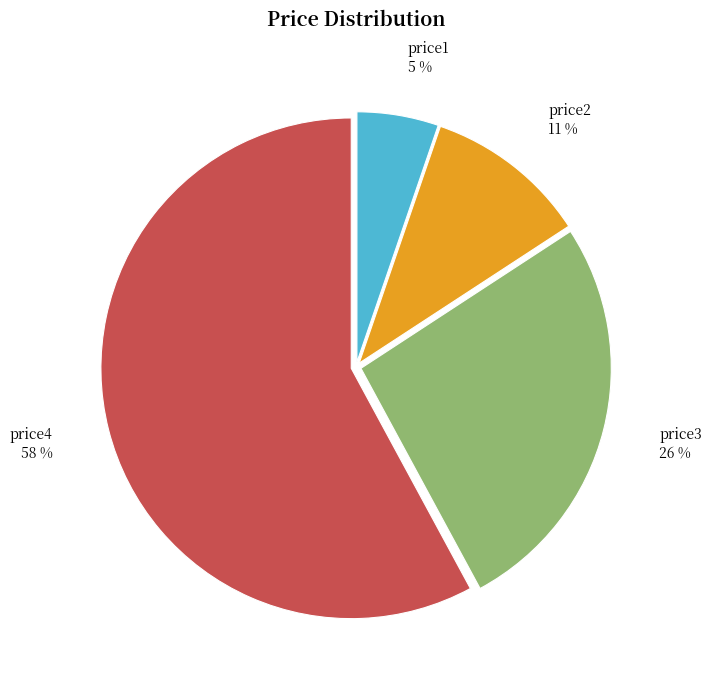

To the nearest percent, what is the average slice percentage?

25%